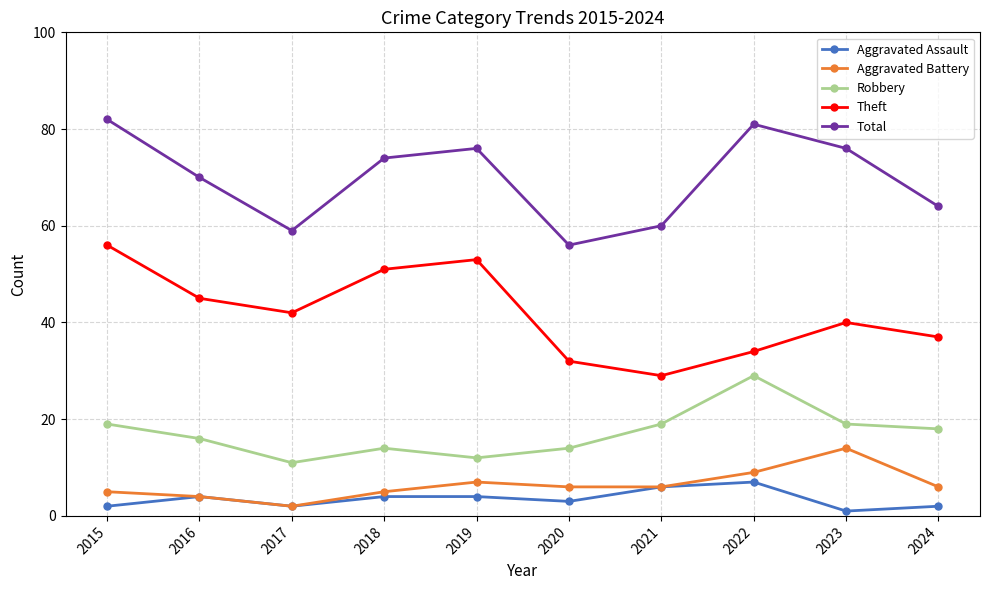

How many categories are shown in the chart?

10